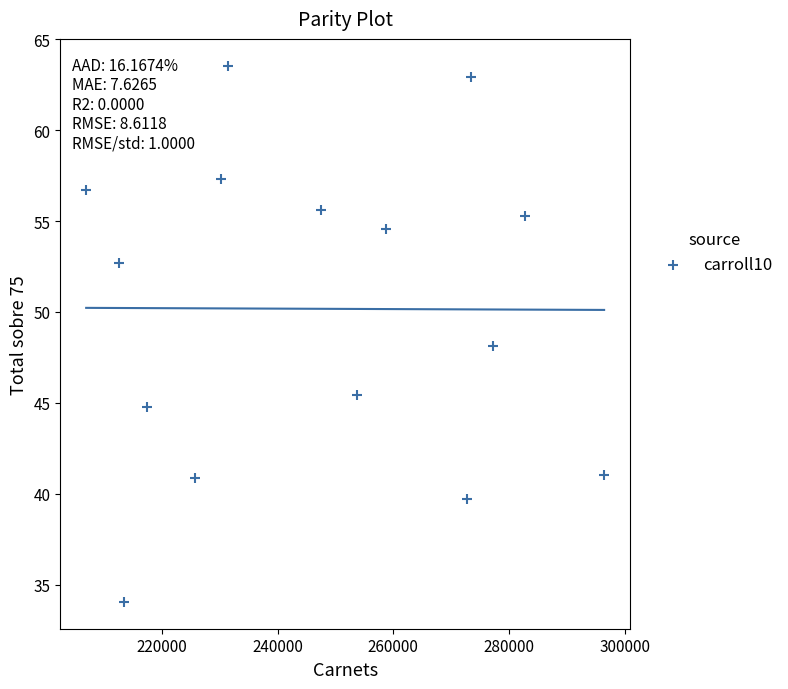

What is the range of X values (max minus min)?

89560.0